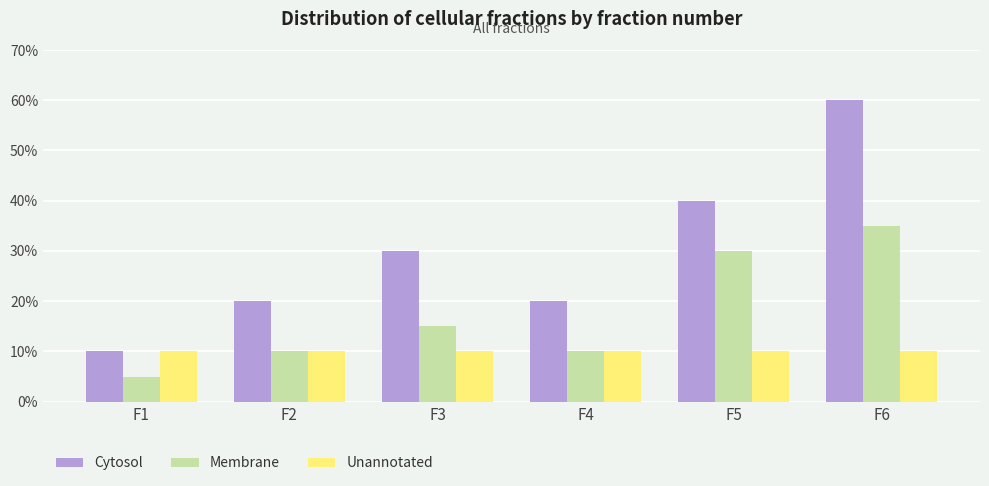

What is the spread (max minus min) of values at F5?

30